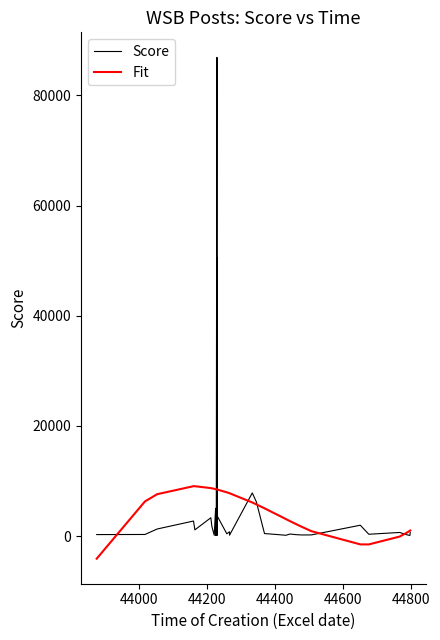

At how many categories does at least one series exceed 30401?

3